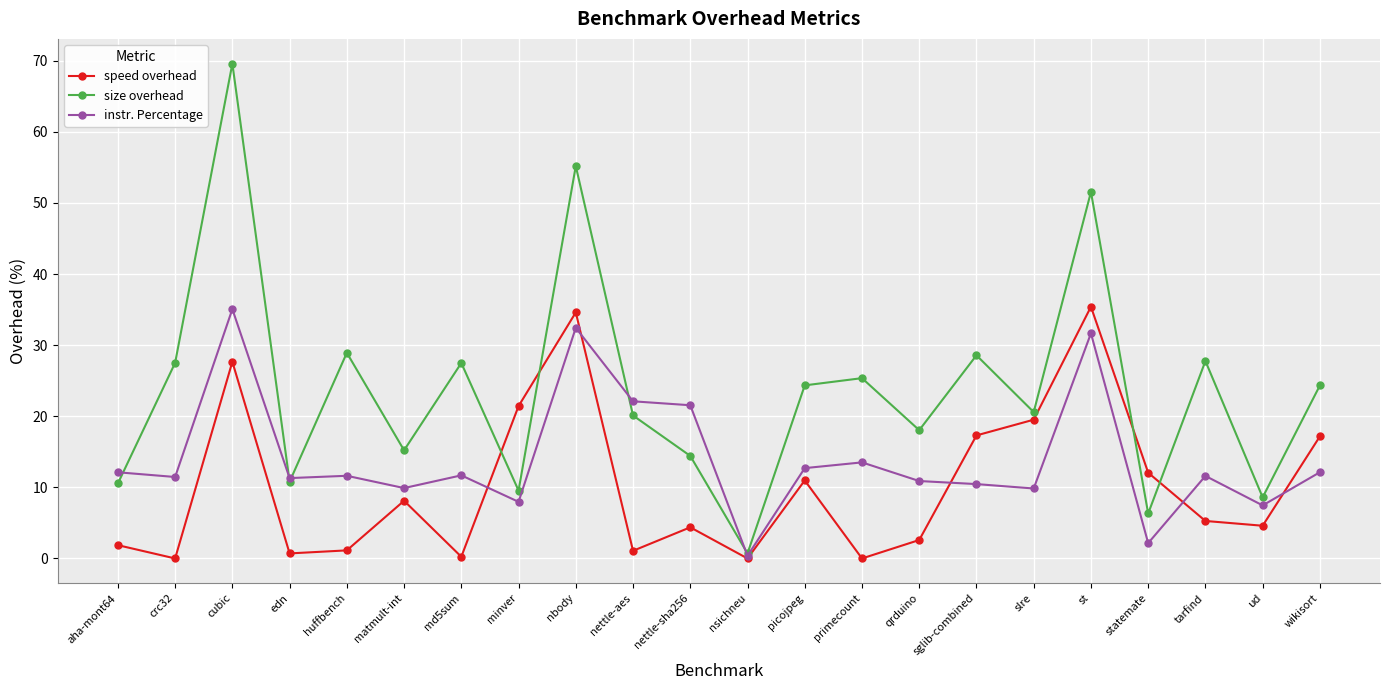

Is the value of instr. Percentage at nsichneu greater than the value of size overhead at minver?

No